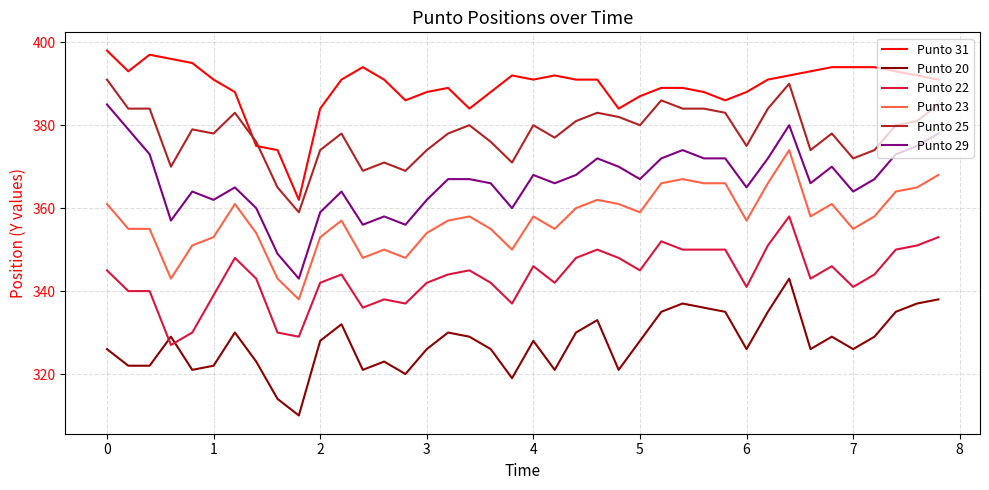

Reading left to right, list all the values displayed in this chart.

Punto 31: 398	393	397	396	395	391	388	375	374	362	384	391	394	391	386	388	389	384	388	392	391	392	391	391	384	387	389	389	388	386	388	391	392	393	394	394	394	393	392	391
Punto 20: 326	322	322	329	321	322	330	323	314	310	328	332	321	323	320	326	330	329	326	319	328	321	330	333	321	328	335	337	336	335	326	335	343	326	329	326	329	335	337	338
Punto 22: 345	340	340	327	330	339	348	343	330	329	342	344	336	338	337	342	344	345	342	337	346	342	348	350	348	345	352	350	350	350	341	351	358	343	346	341	344	350	351	353
Punto 23: 361	355	355	343	351	353	361	354	343	338	353	357	348	350	348	354	357	358	355	350	358	355	360	362	361	359	366	367	366	366	357	366	374	358	361	355	358	364	365	368
Punto 25: 391	384	384	370	379	378	383	376	365	359	374	378	369	371	369	374	378	380	376	371	380	377	381	383	382	380	386	384	384	383	375	384	390	374	378	372	374	380	381	385
Punto 29: 385	379	373	357	364	362	365	360	349	343	359	364	356	358	356	362	367	367	366	360	368	366	368	372	370	367	372	374	372	372	365	372	380	366	370	364	367	373	375	378